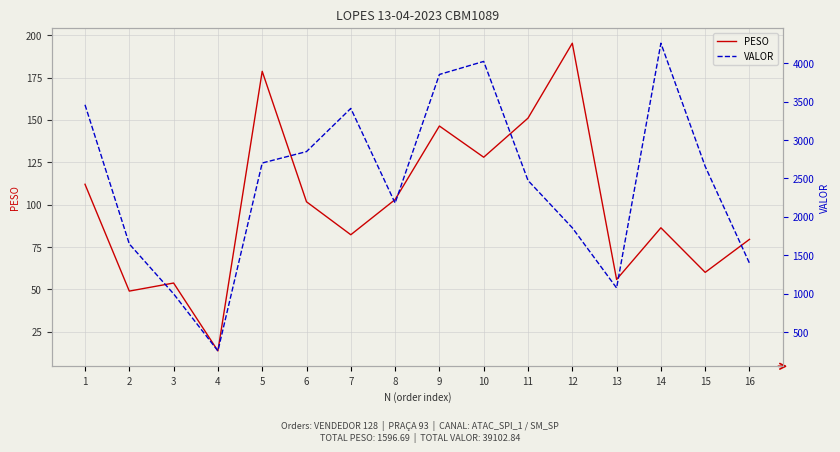

Reading right to left, what are all the values shown in this chart?

PESO: 79.5	60.0	86.4	55.9	195.3	151.1	128.0	146.4	103.0	82.2	101.7	178.7	13.7	53.7	49.0	112.0
VALOR: 1398.1	2656.5	4258.1	1076.8	1859.0	2474.1	4021.5	3851.9	2180.2	3410.7	2849.5	2700.8	258.7	1000.4	1648.8	3457.8